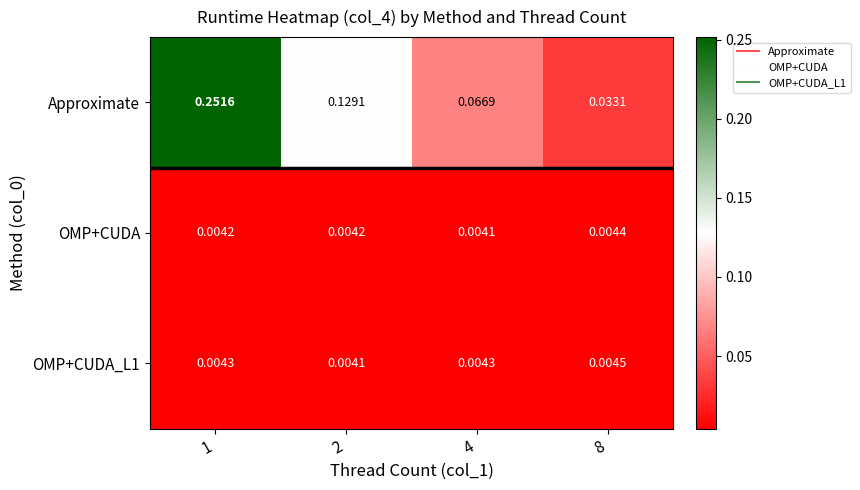

At 2, list the series in order from largest to smallest.

Approximate, OMP+CUDA, OMP+CUDA_L1